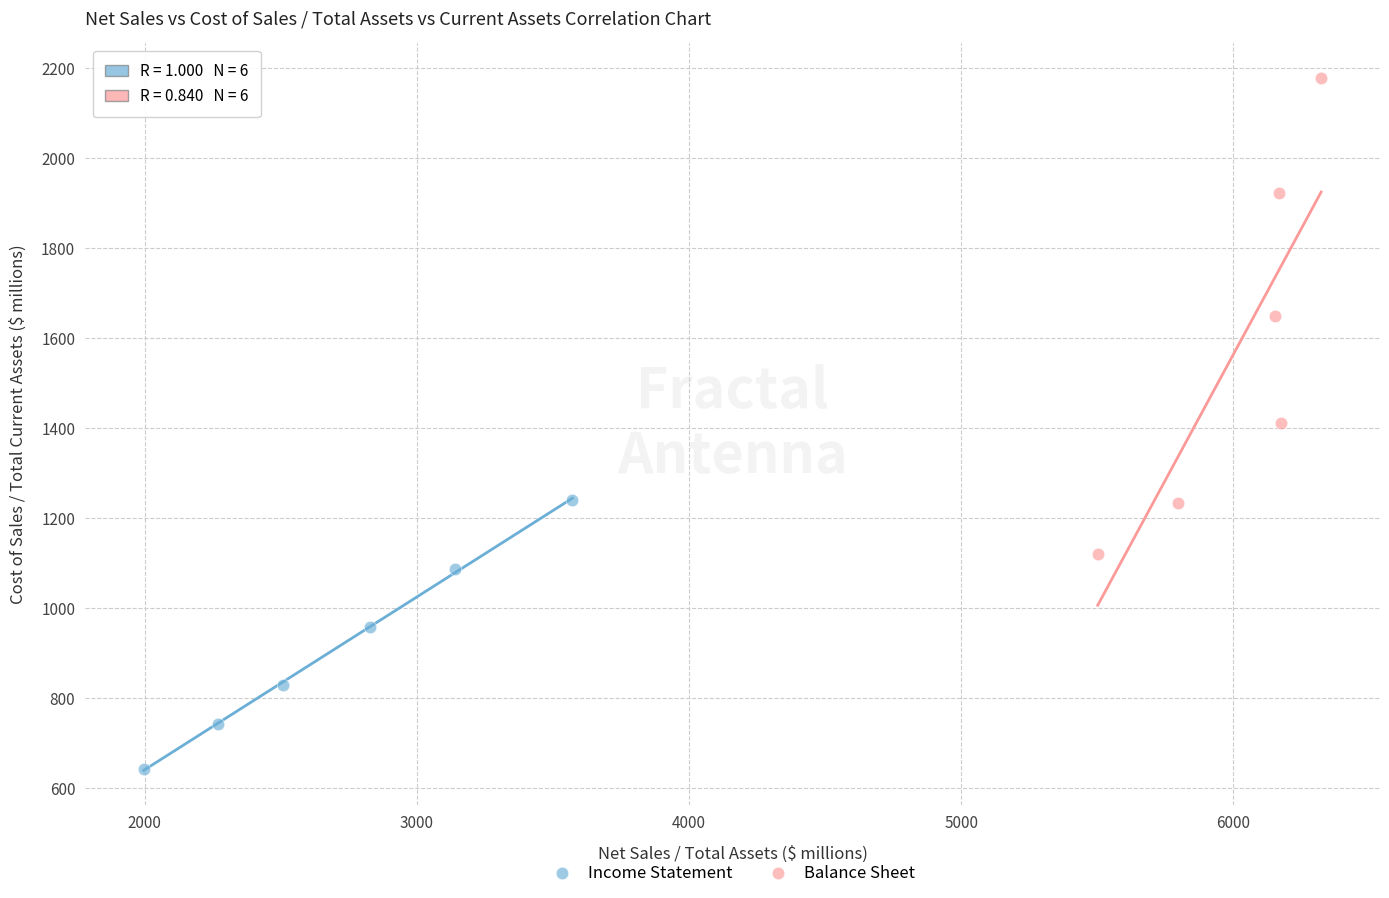

What are all the series names shown in the legend?

Income Statement, Balance Sheet